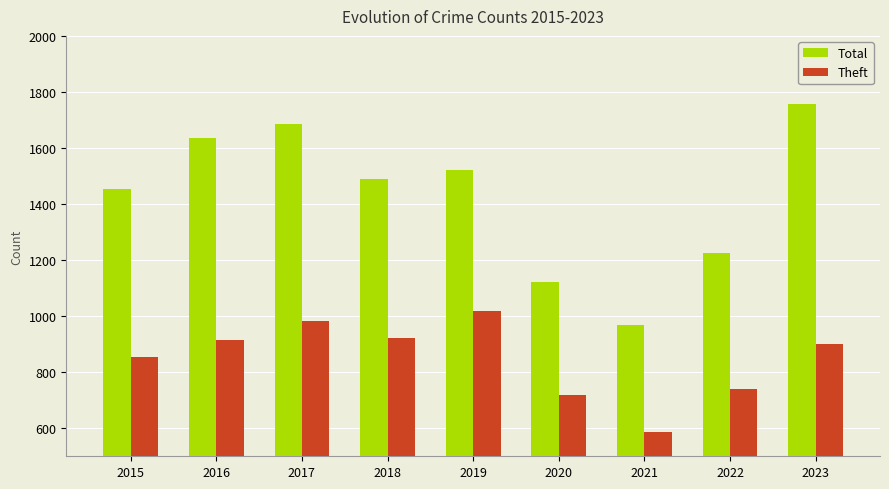

How many values in the Total series are below 1488?

4